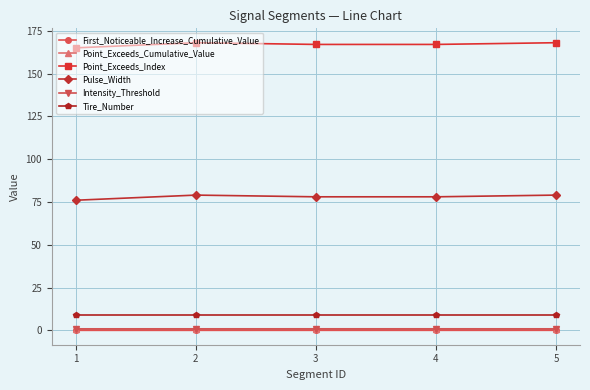

The Pulse_Width series shows 79.0 at 5. True or false?

True